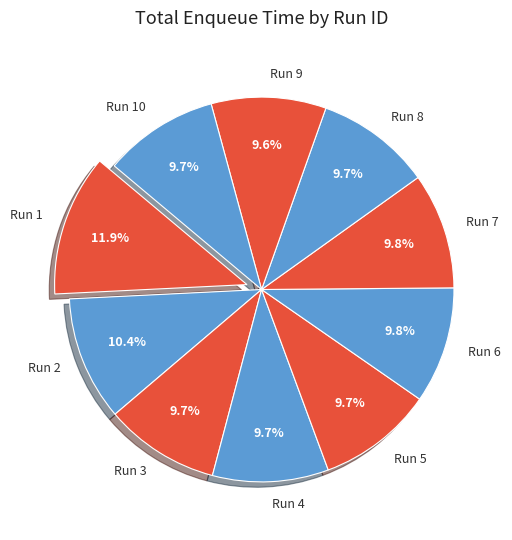

To the nearest percent, what is the average slice percentage?

10%